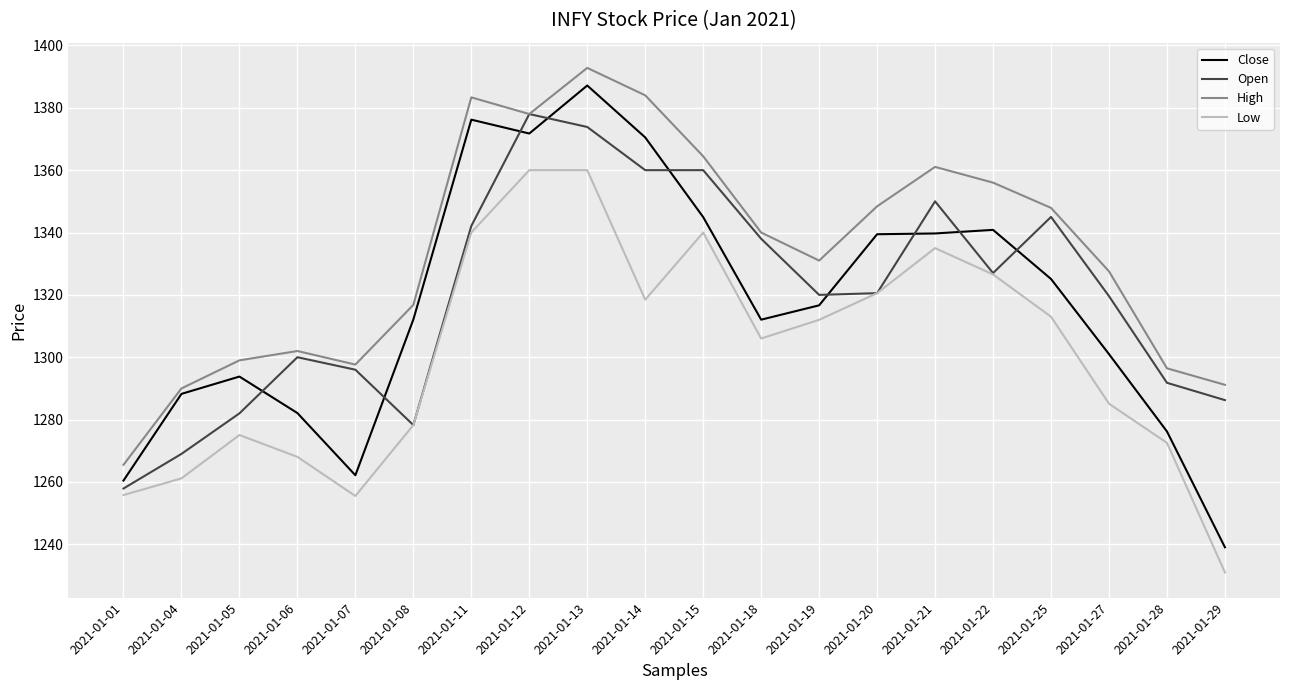

How many interior local valleys does the Low series have?

3